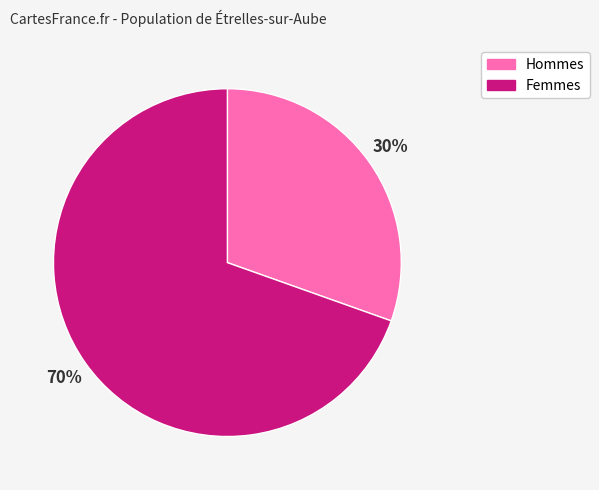

How many slices are in this pie chart?

2